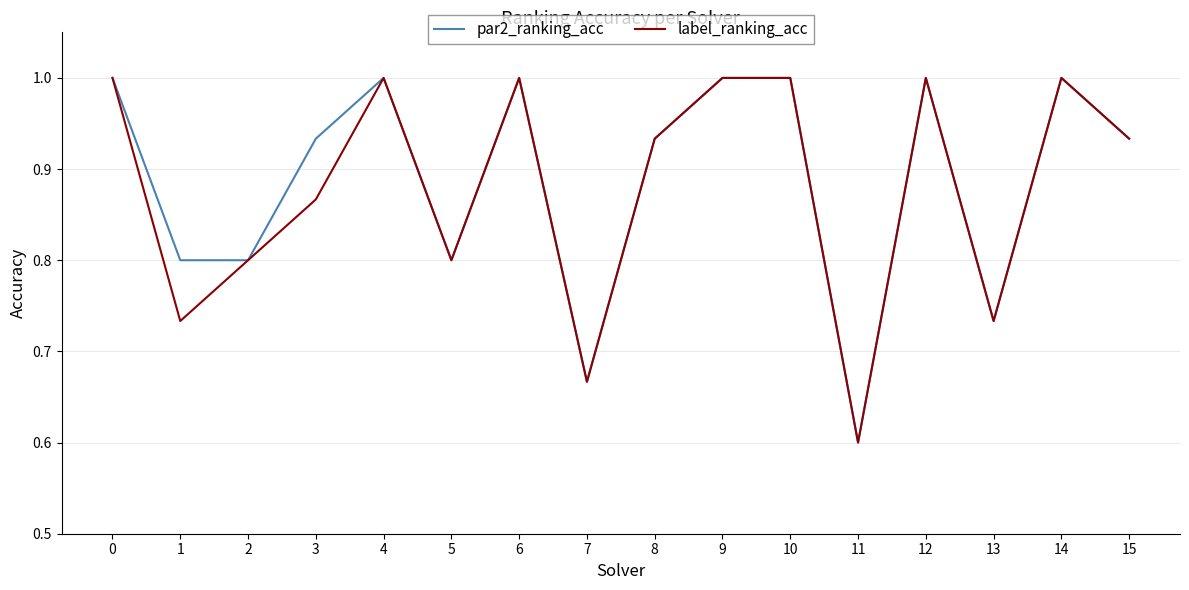

What is the highest value of the label_ranking_acc series?

1.0